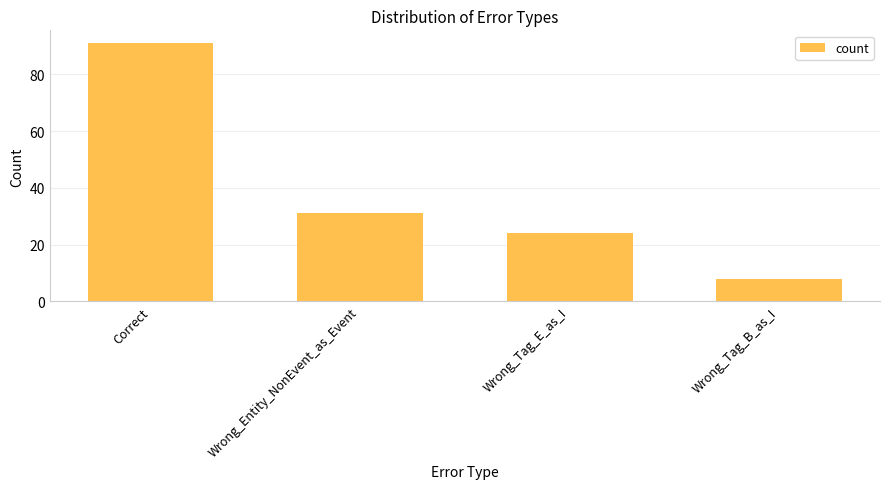

Read the value at Correct.

91